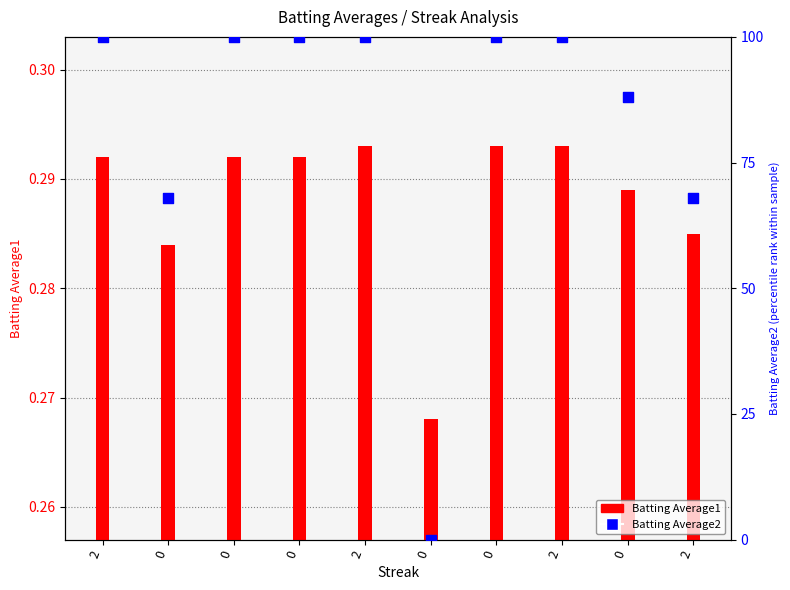

At which category is the sum across all series the highest?

2